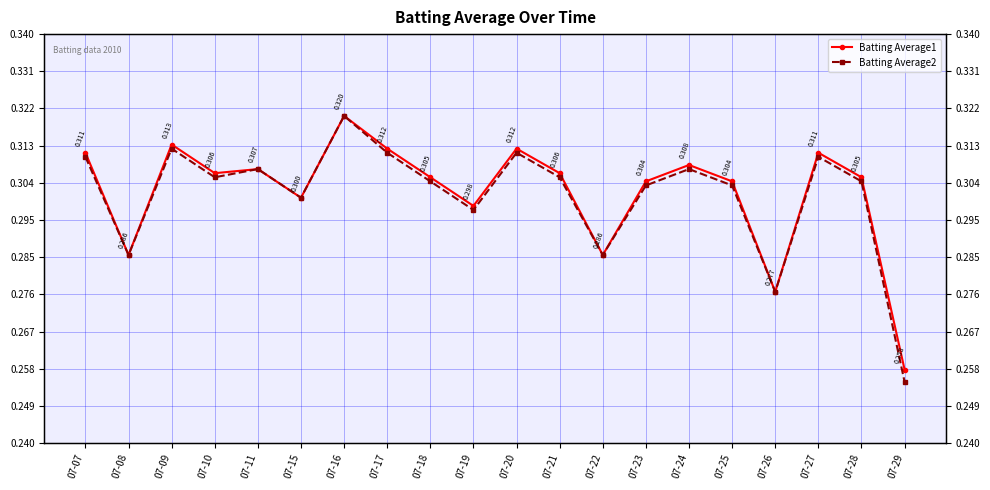

Between 07-10 and 07-21, which series saw the biggest shift?

Batting Average1